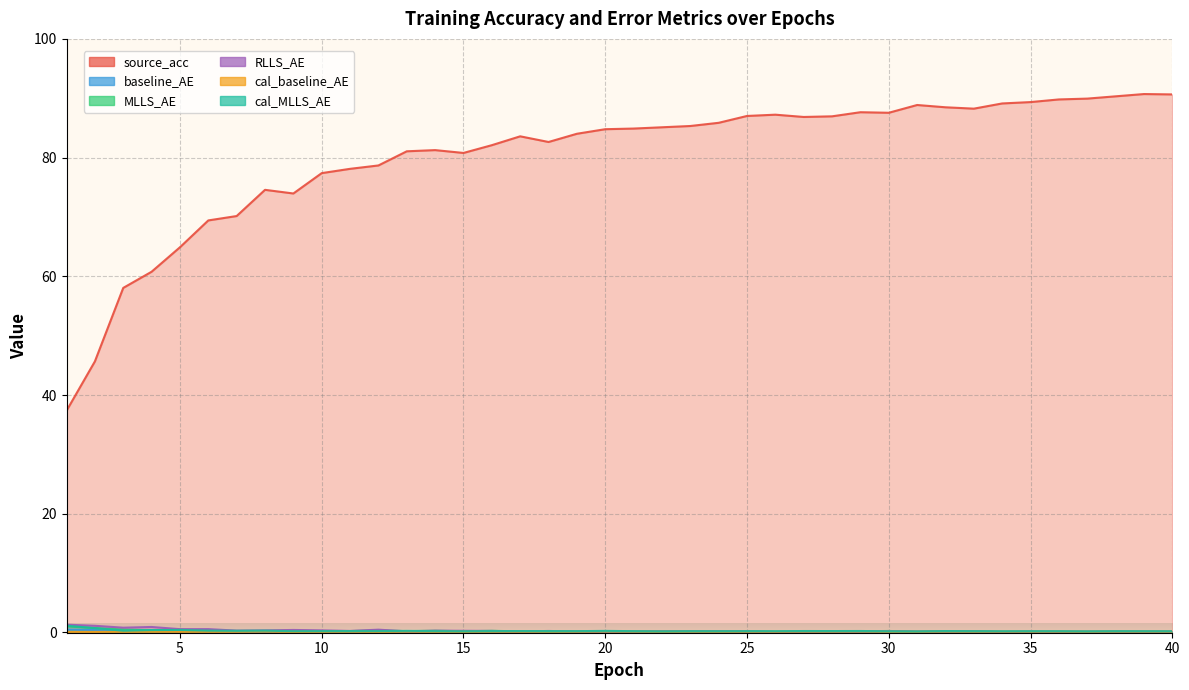

The value of baseline_AE at 17 is 0.1. True or false?

True